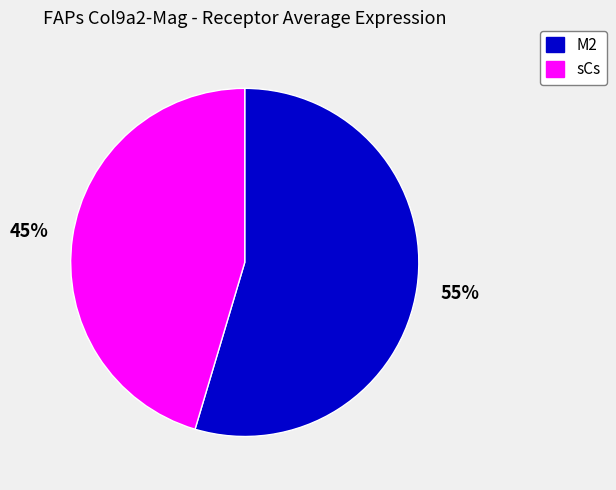

To the nearest percent, what portion does sCs represent?

45%